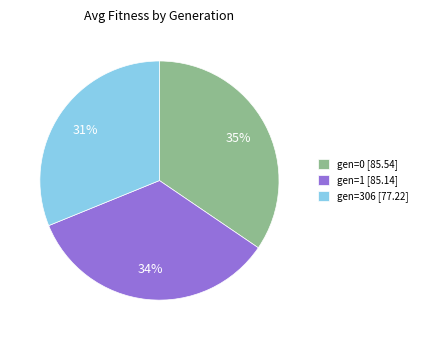

Combined, do gen=0 [85.54] and gen=1 [85.14] account for over 50%?

Yes